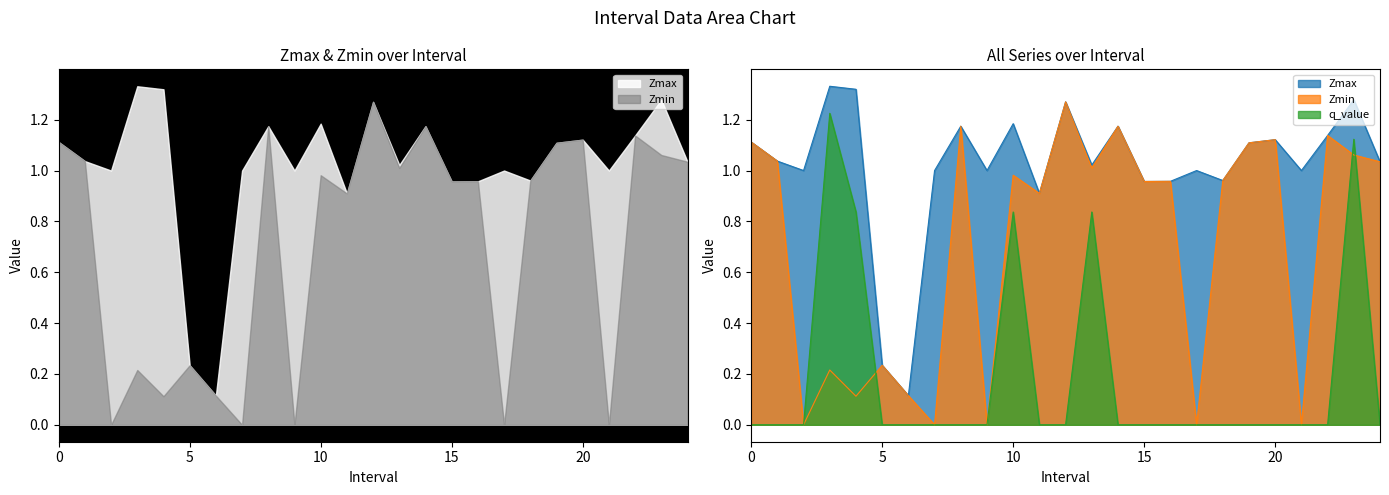

Is the value of Zmin at 22 greater than the value of Zmax at 22?

No